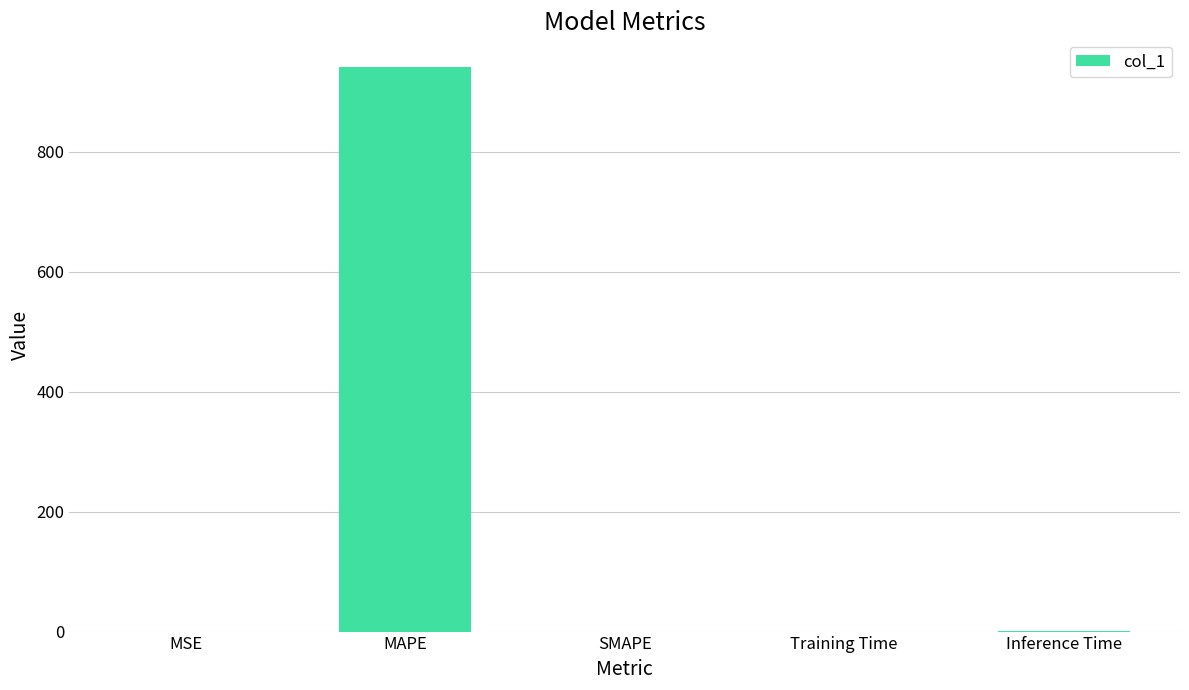

What is the change in value from MSE to MAPE?

+942.3